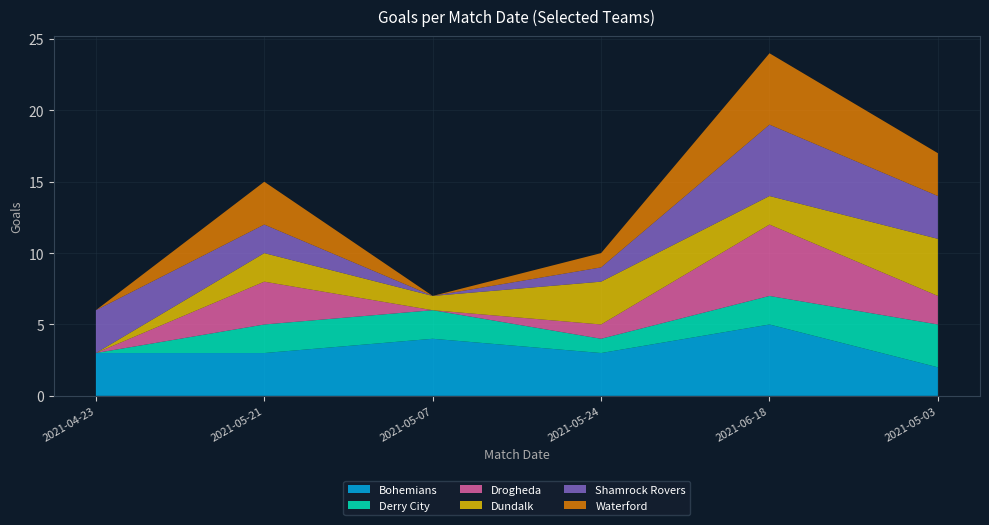

Reading left to right, list all the values displayed in this chart.

Bohemians: 3	3	4	3	5	2
Derry City: 0	2	2	1	2	3
Drogheda: 0	3	0	1	5	2
Dundalk: 0	2	1	3	2	4
Shamrock Rovers: 3	2	0	1	5	3
Waterford: 0	3	0	1	5	3